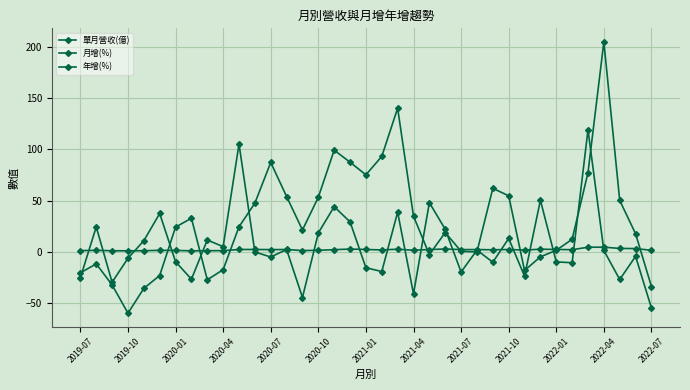

After their last crossing, which series has the higher values: 月增(%) or 單月營收(億)?

單月營收(億)